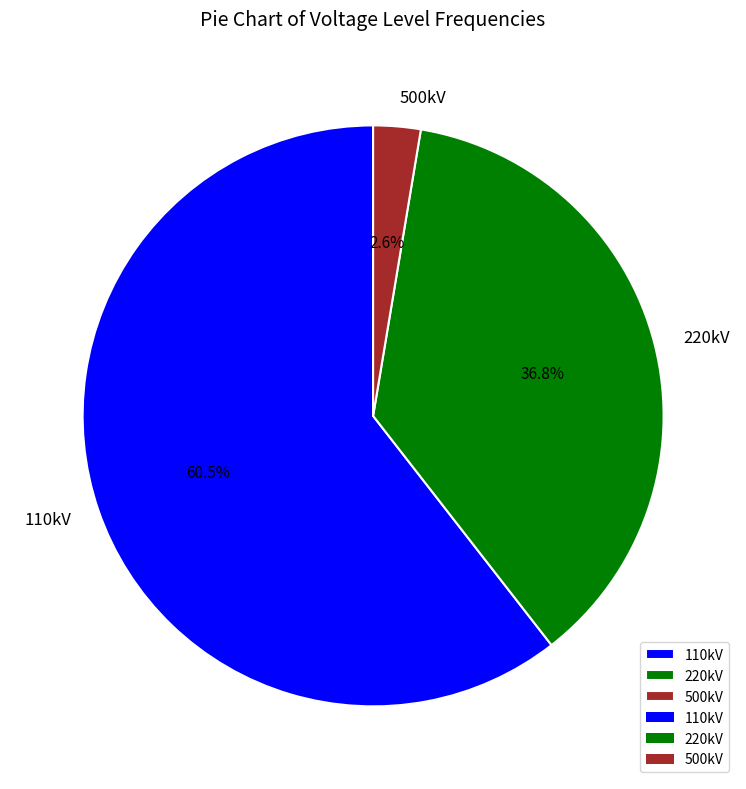

Is there any slice that represents more than half of the pie?

Yes